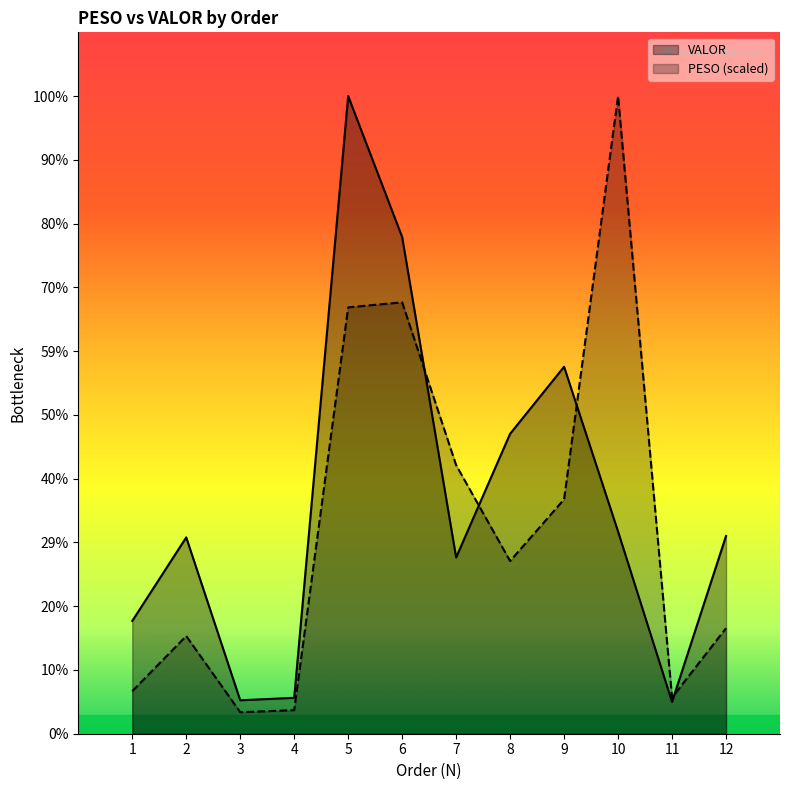

Which series has the largest range (max minus min)?

PESO